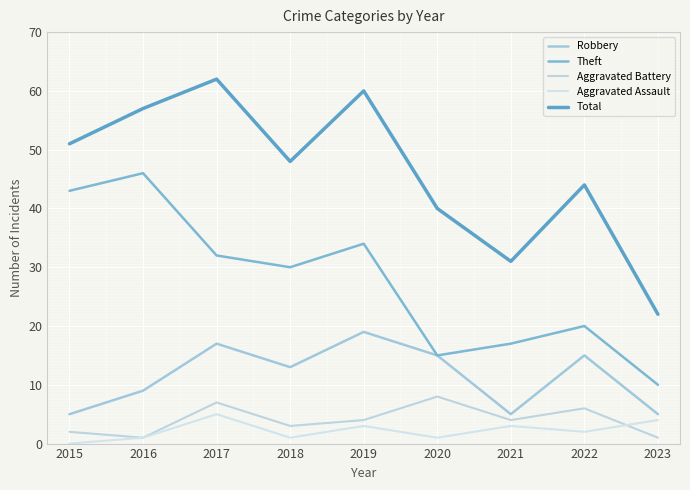

Is it true that Robbery equals 26 at 2020?

False